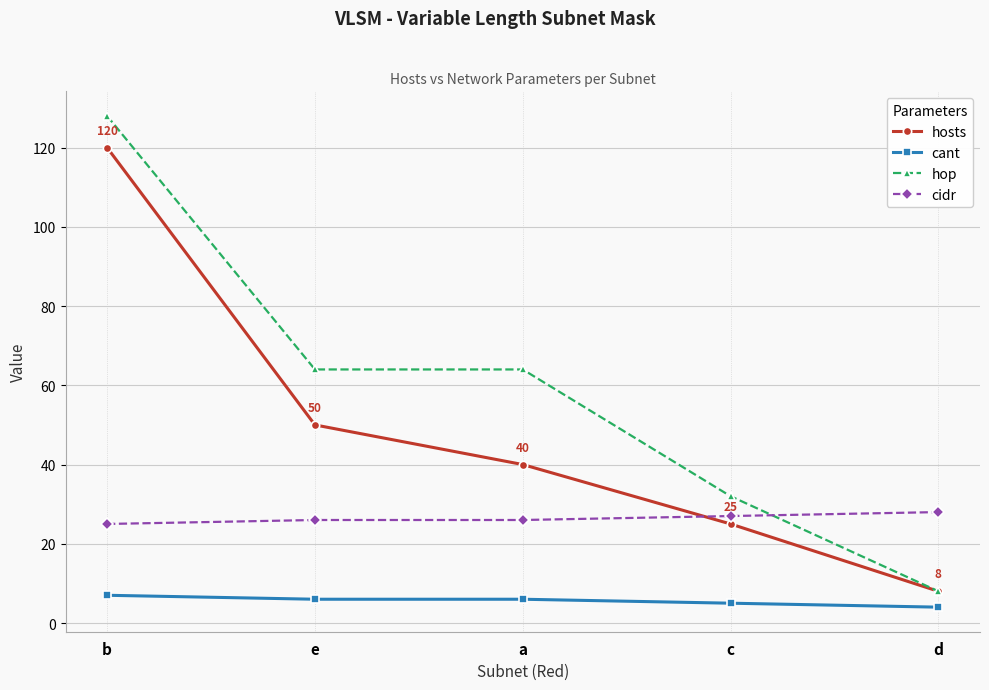

What is the total value across all series at a?

136